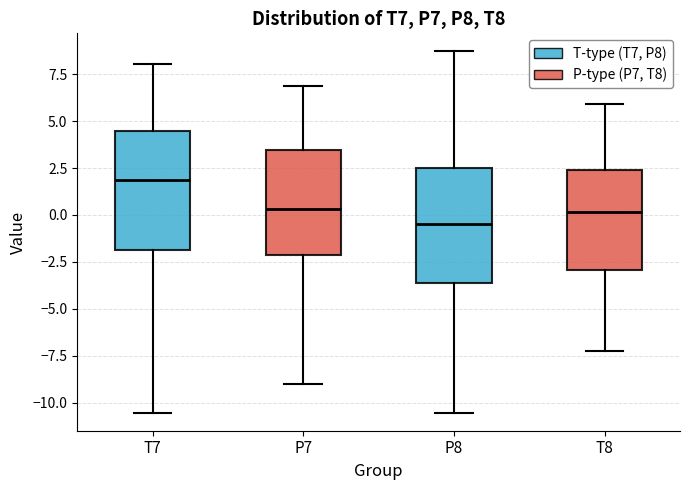

Where does the upper whisker of the box for P7 end on the y-axis? The values are not printed on the chart, so give them approximately, as read against the axis.

7.0